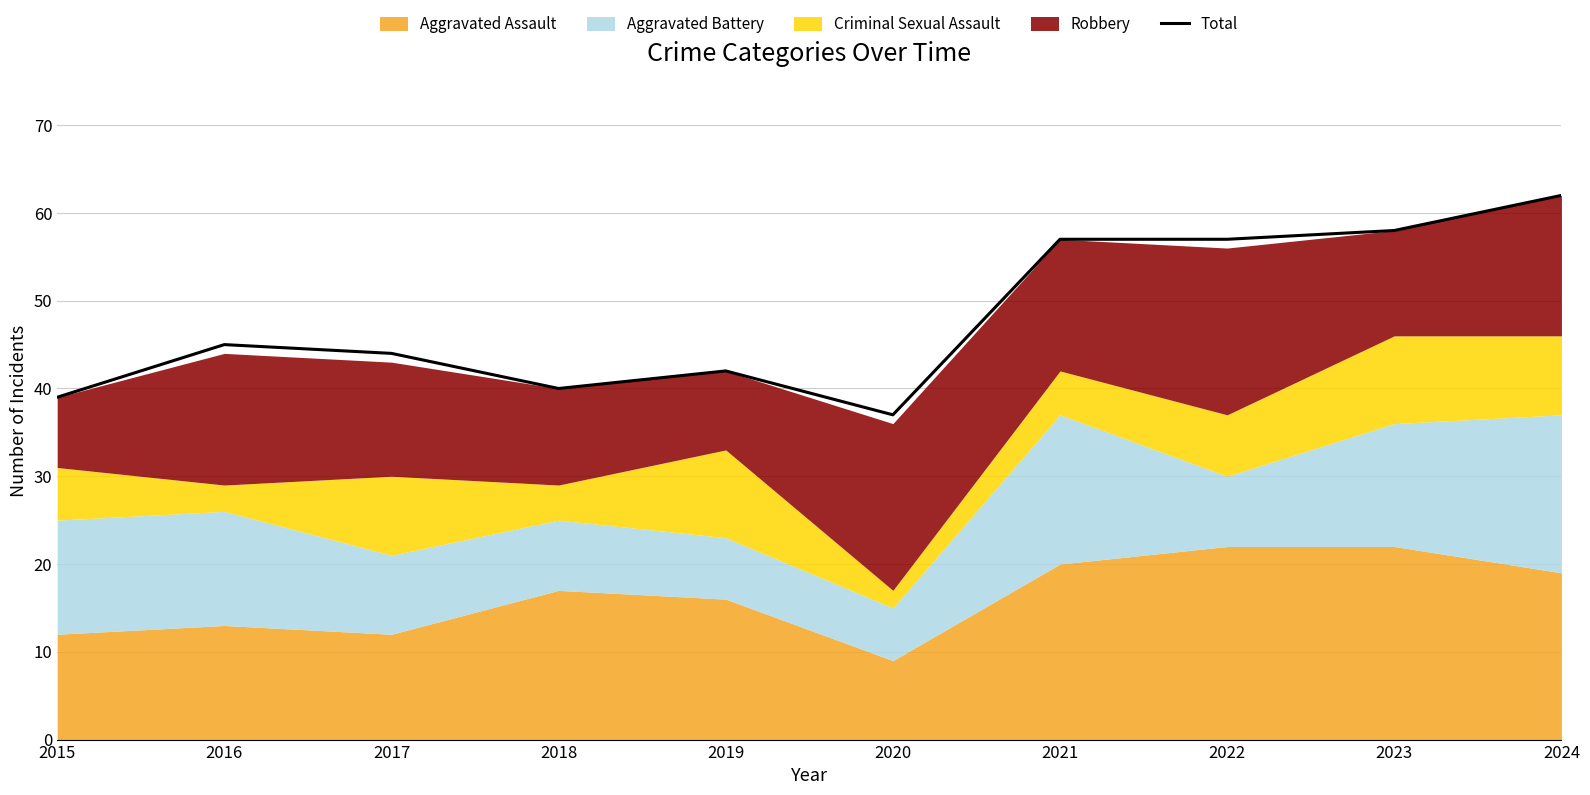

List the labels in order of value, smallest first.

2020, 2015, 2018, 2019, 2017, 2016, 2021, 2022, 2023, 2024